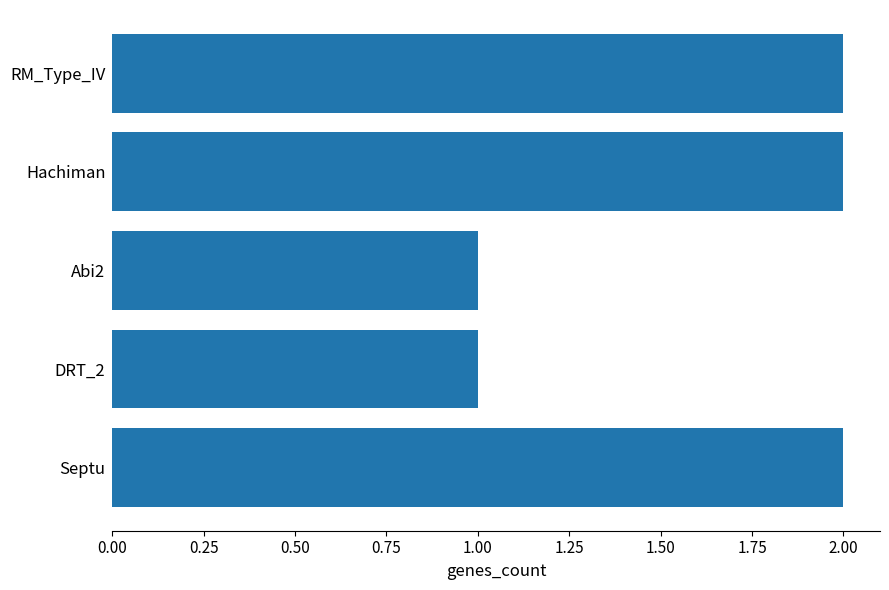

The value at RM_Type_IV is 1. True or false?

False